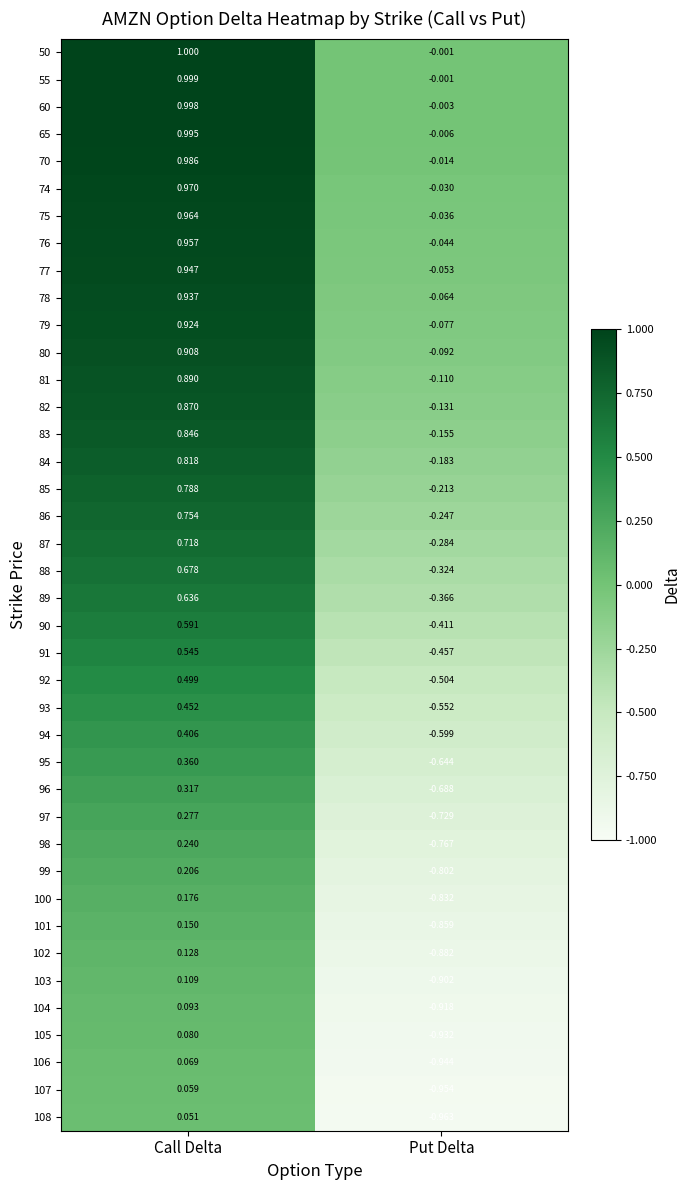

At which category does the chart reach its minimum across all series?

Put Delta